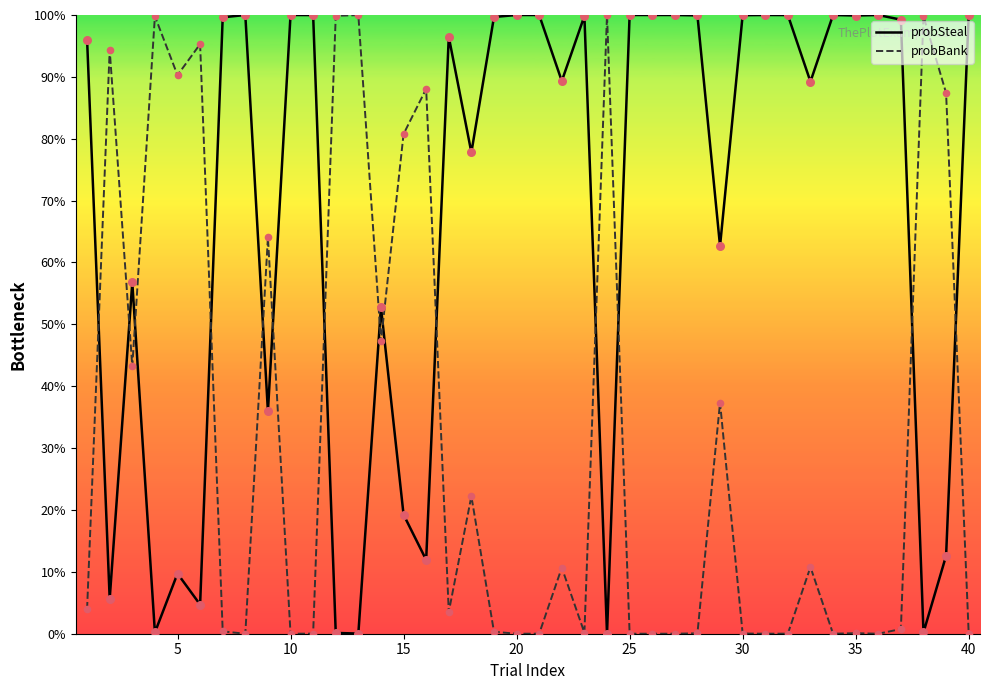

What are all the series names shown in the legend?

probSteal, probBank